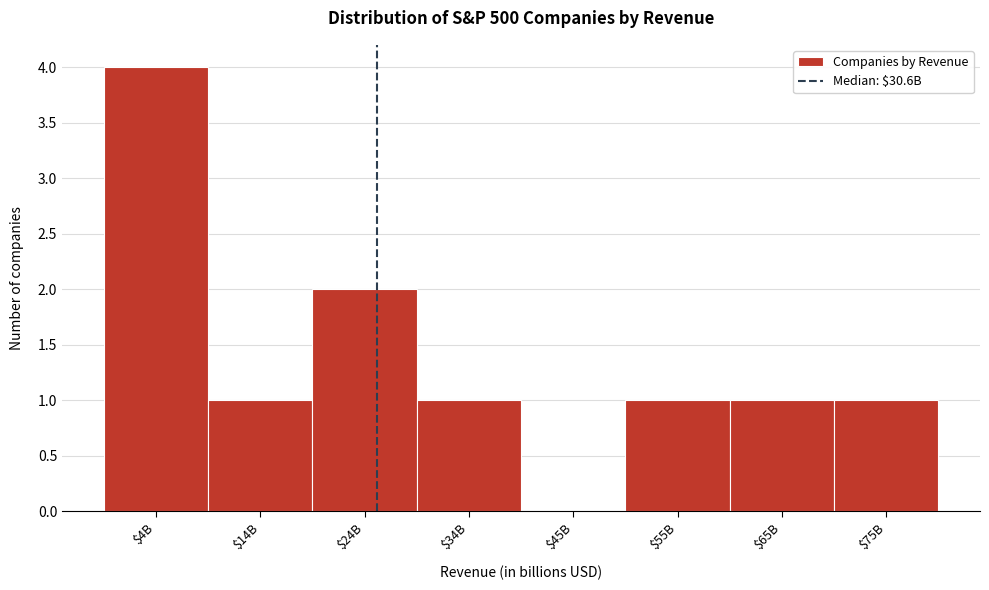

At which category does the chart reach its peak across all series?

$4B